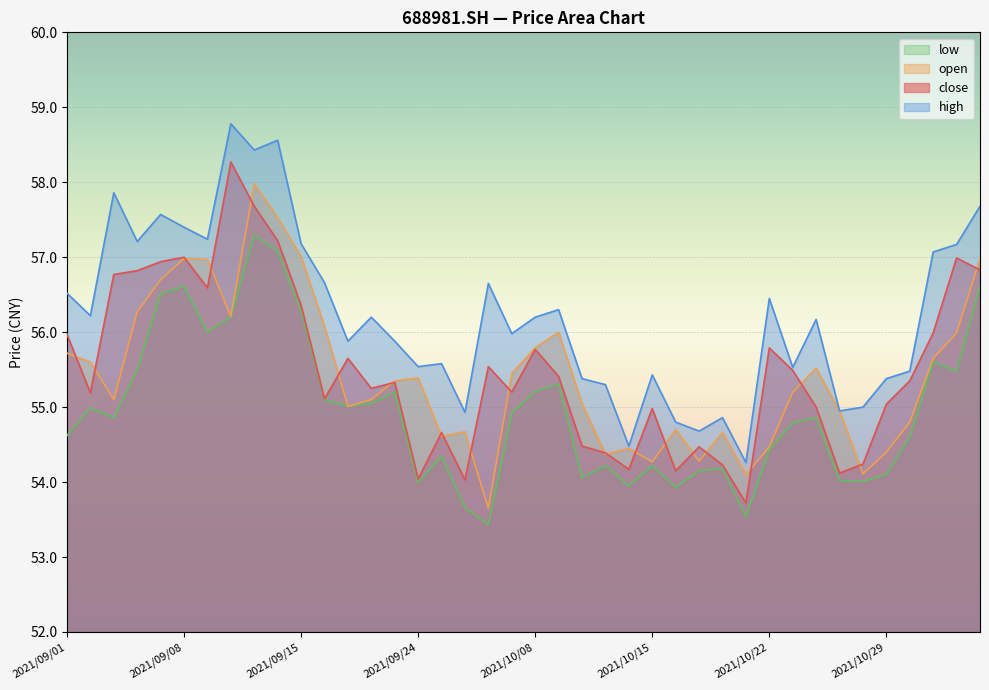

At which category is the sum across all series the highest?

2021/09/13